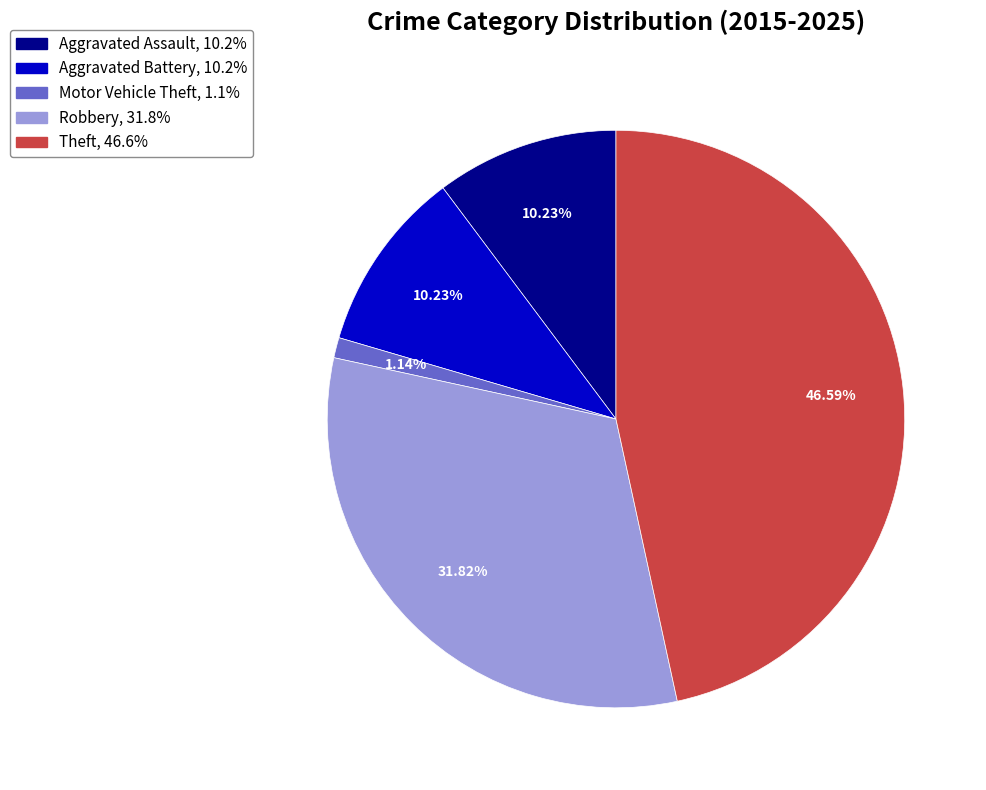

To the nearest percent, what is the difference between the largest and smallest slice percentages?

45%